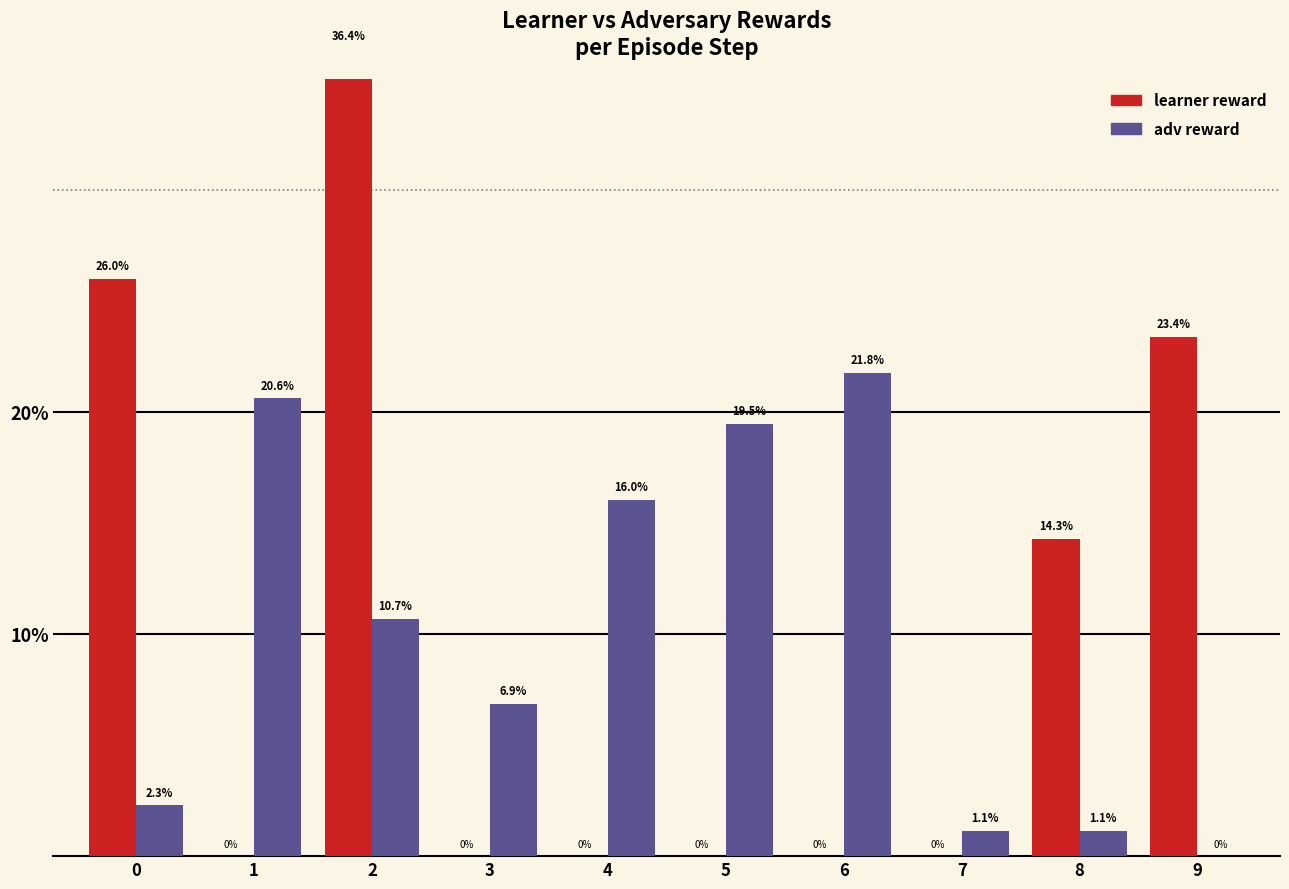

Which label corresponds to the largest value in the chart?

2